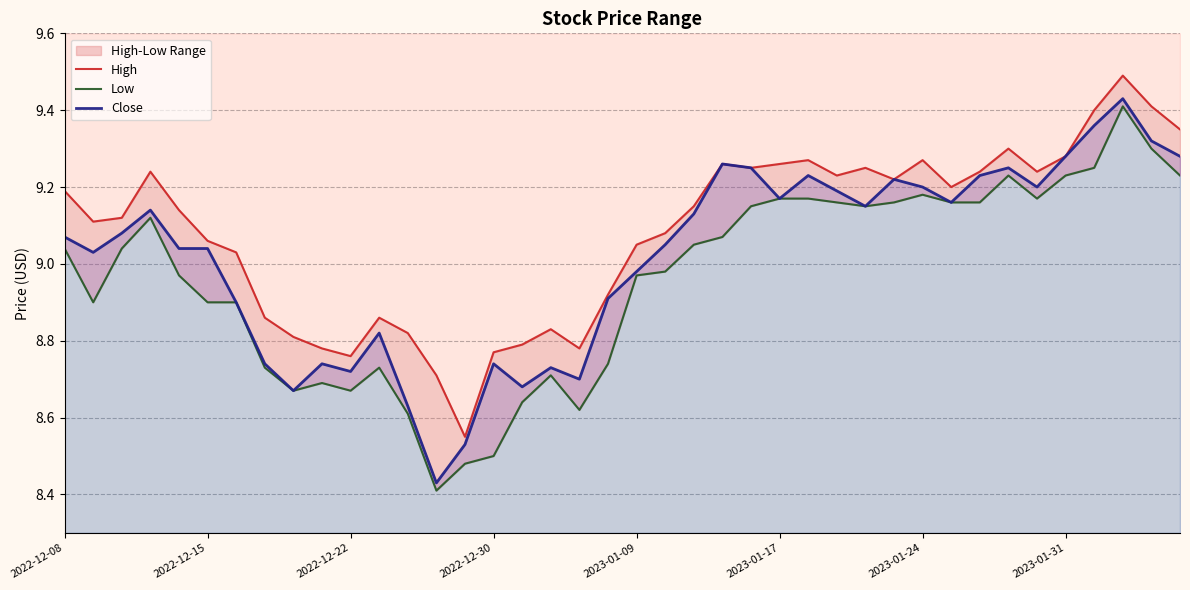

The Close series shows 2.1 at 2023-01-17. True or false?

False